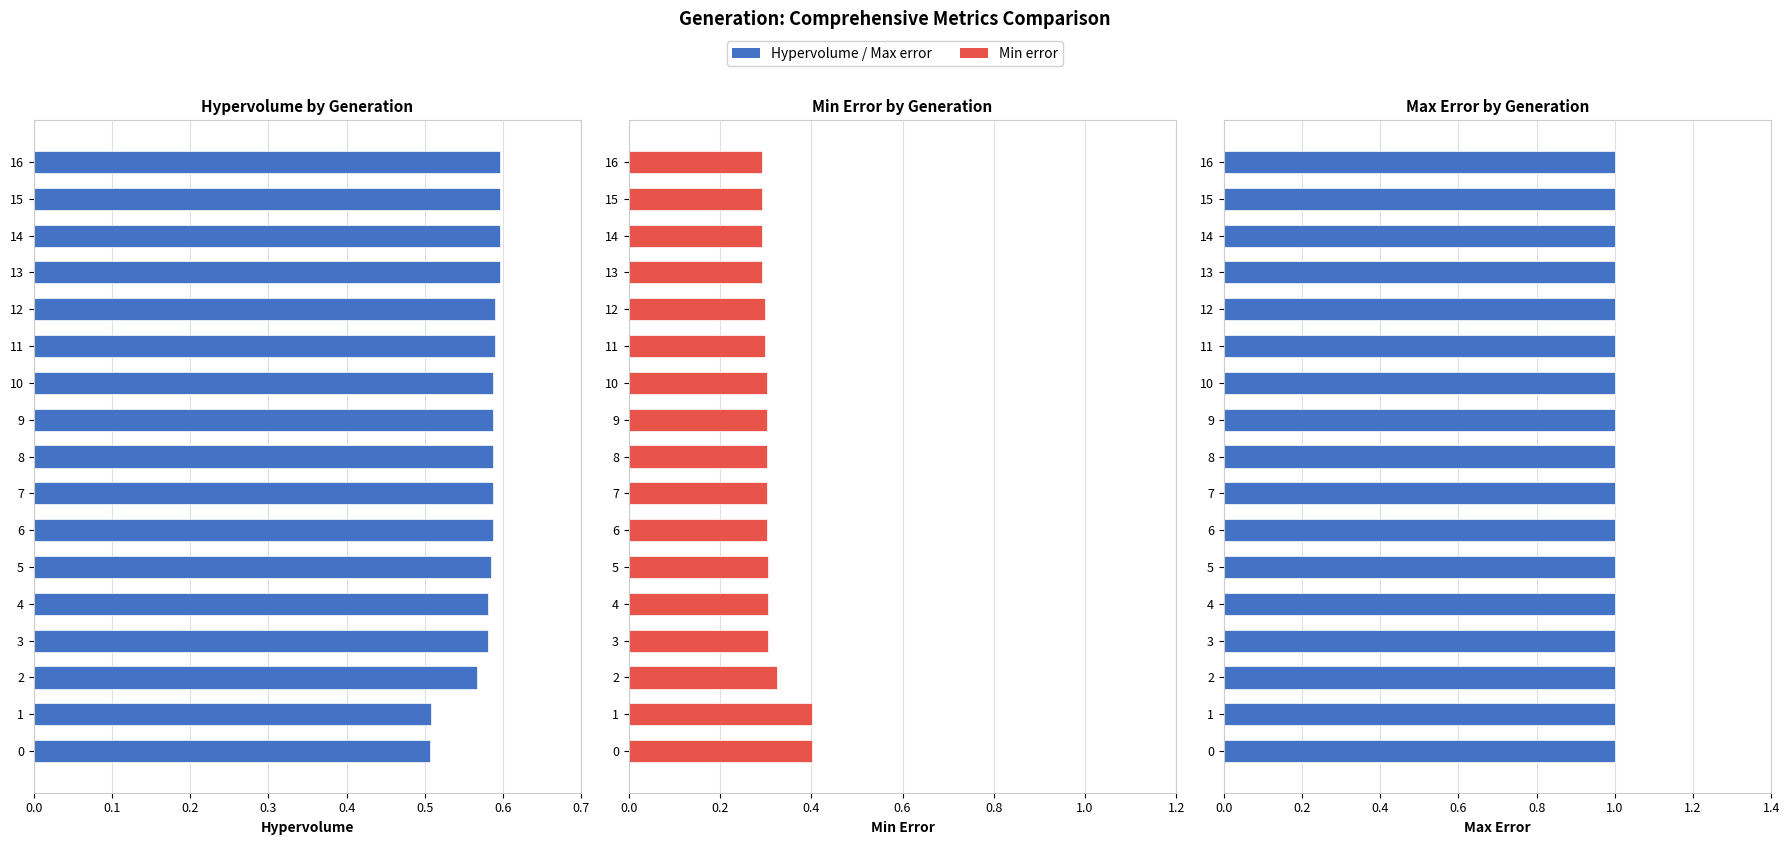

True or false: Max error has a value of 0.4 at 0.1.

False